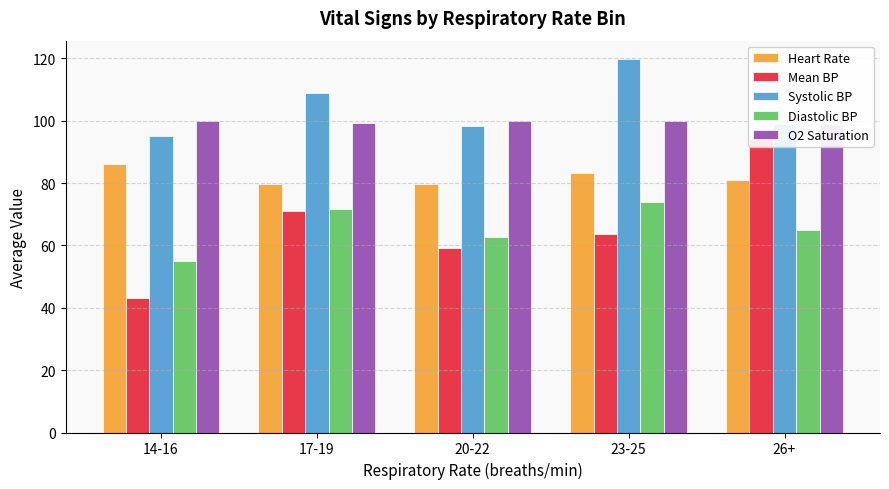

How many values in the Diastolic BP series exceed 65?

2